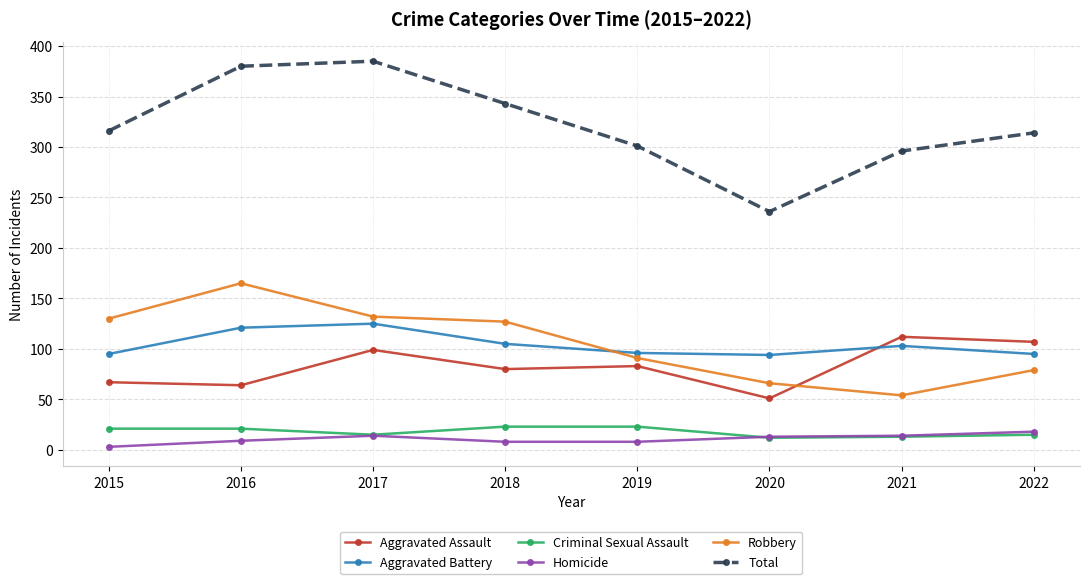

Is the value of Homicide at 2016 greater than the value of Total at 2015?

No